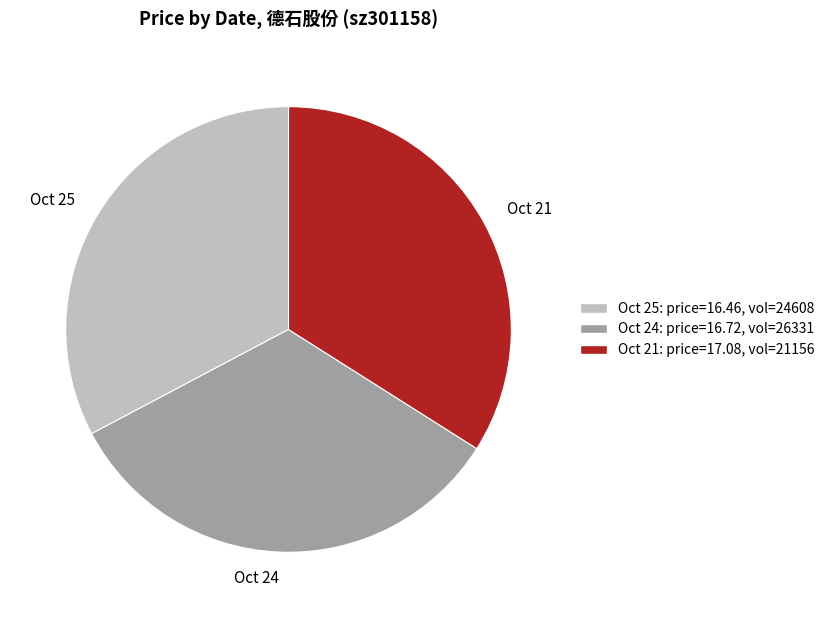

Between Oct 24 and Oct 25, which is larger?

Oct 24